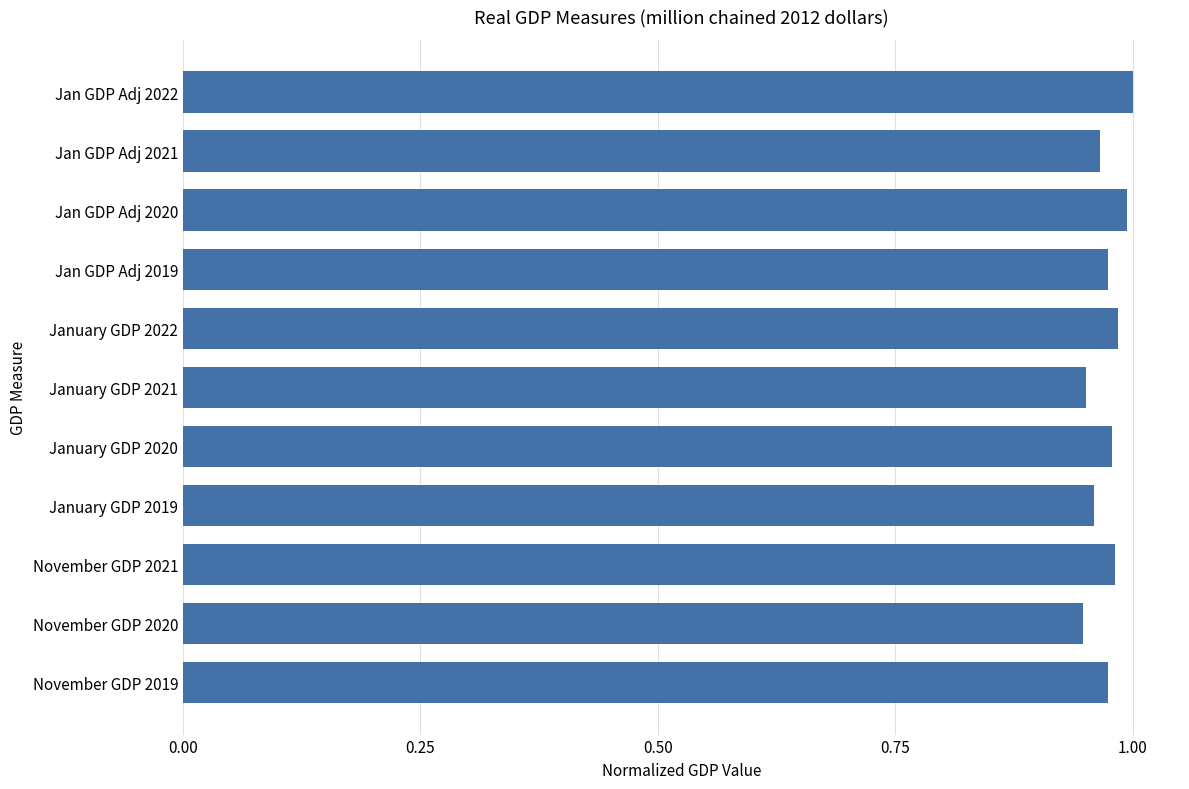

What is the sum of the values at November GDP 2021 and Jan GDP Adj 2020?

2.0